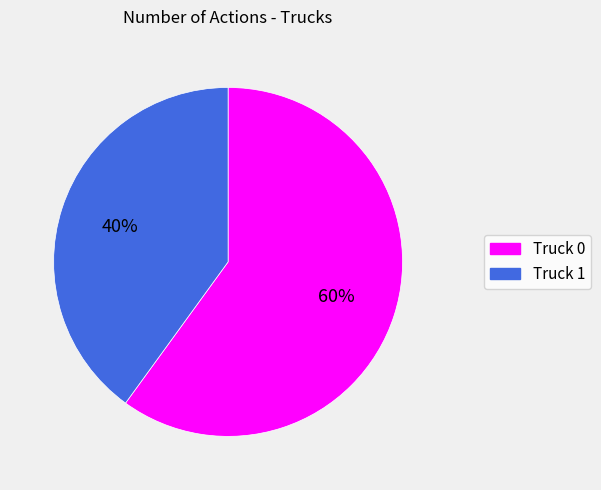

Is the sum of Truck 0 and Truck 1 greater than half?

Yes